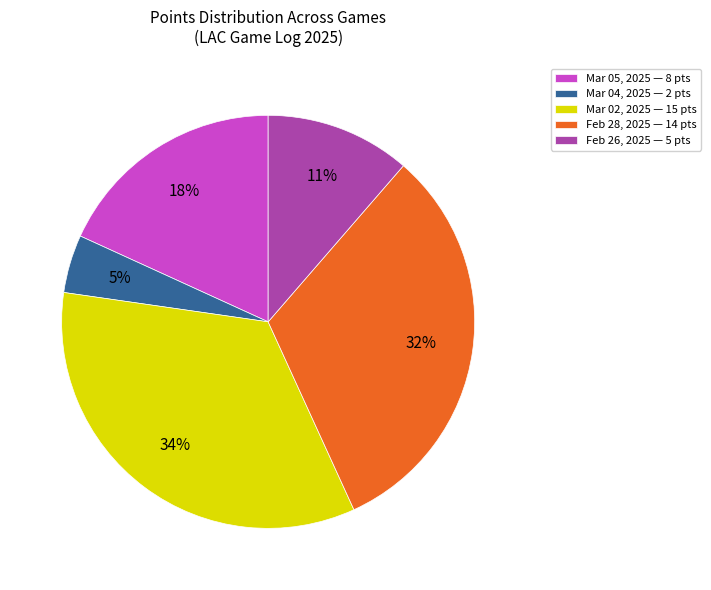

To the nearest percent, what percentage of the pie is Mar 05, 2025?

18%